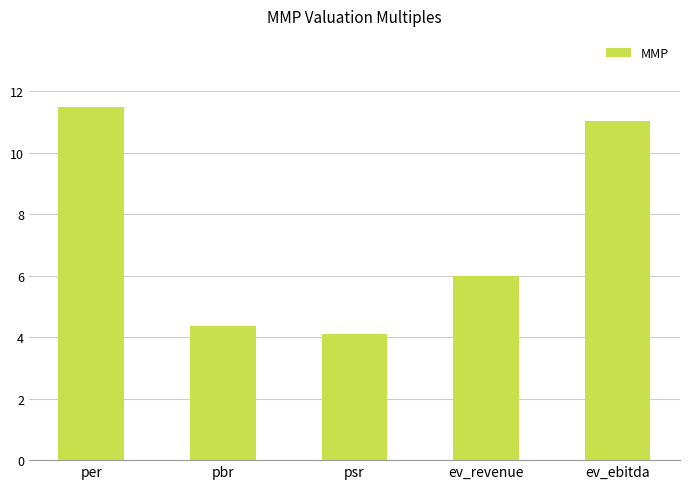

Reading right to left, extract all data points from this chart.

ev_ebitda=11.0	ev_revenue=6.0	psr=4.1	pbr=4.4	per=11.5